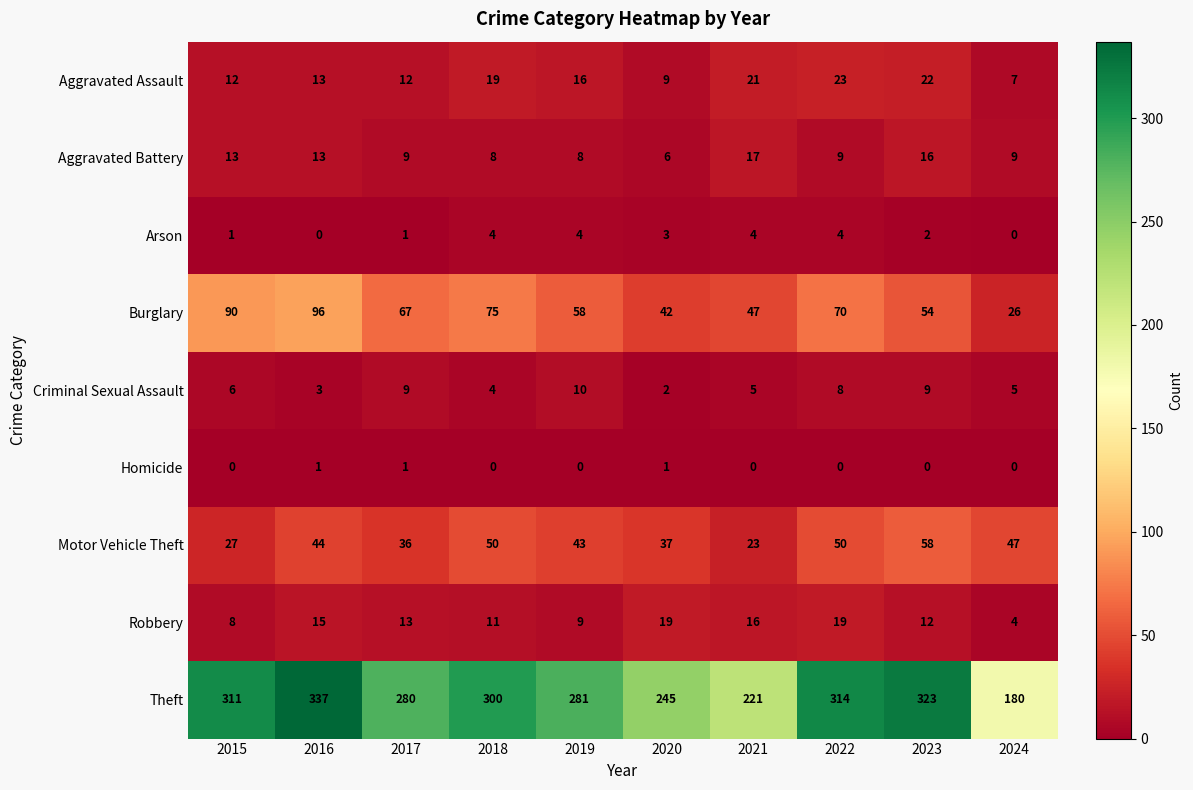

What is the average value of the Criminal Sexual Assault series?

6